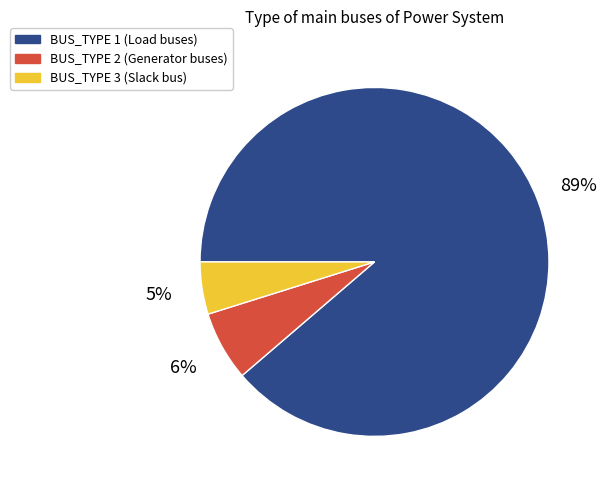

Which has a higher value, BUS_TYPE 3 or BUS_TYPE 2?

BUS_TYPE 2